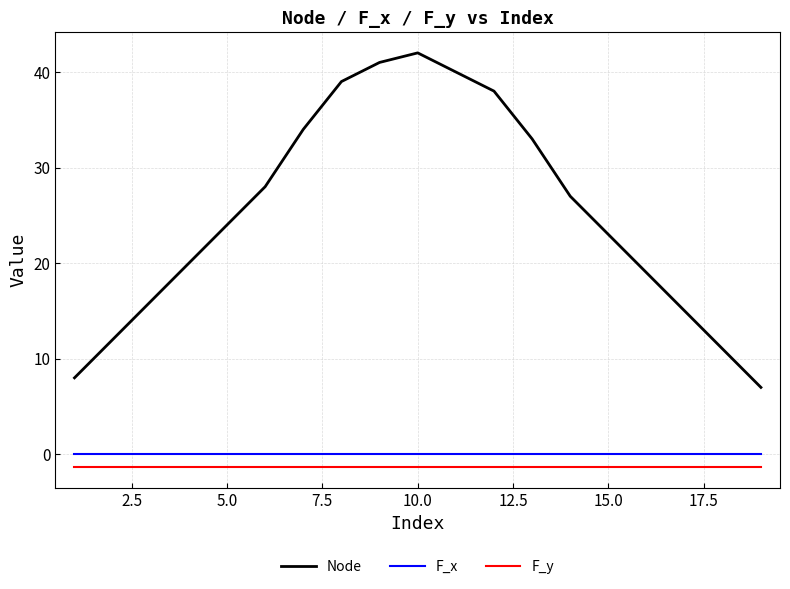

Is this an area chart (filled region under the line)?

No